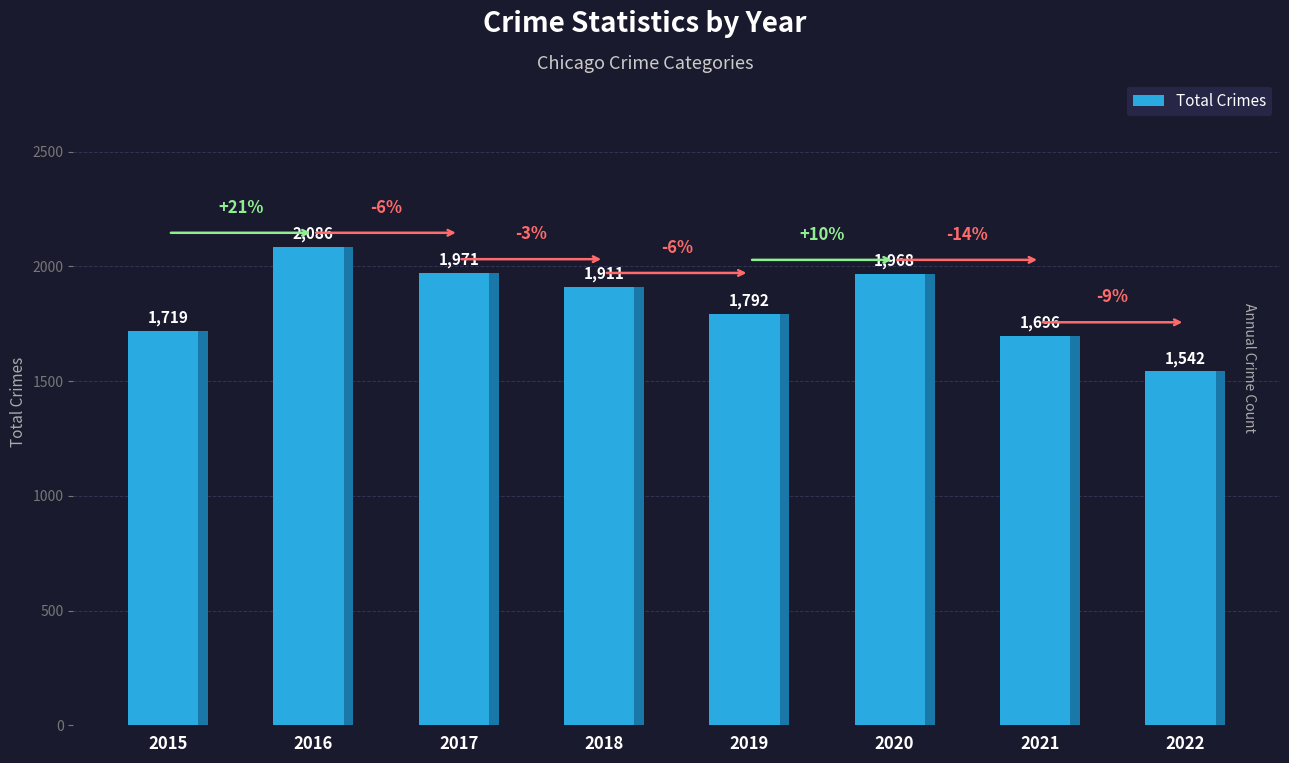

The chart shows a value of 2624 at 2021. True or false?

False